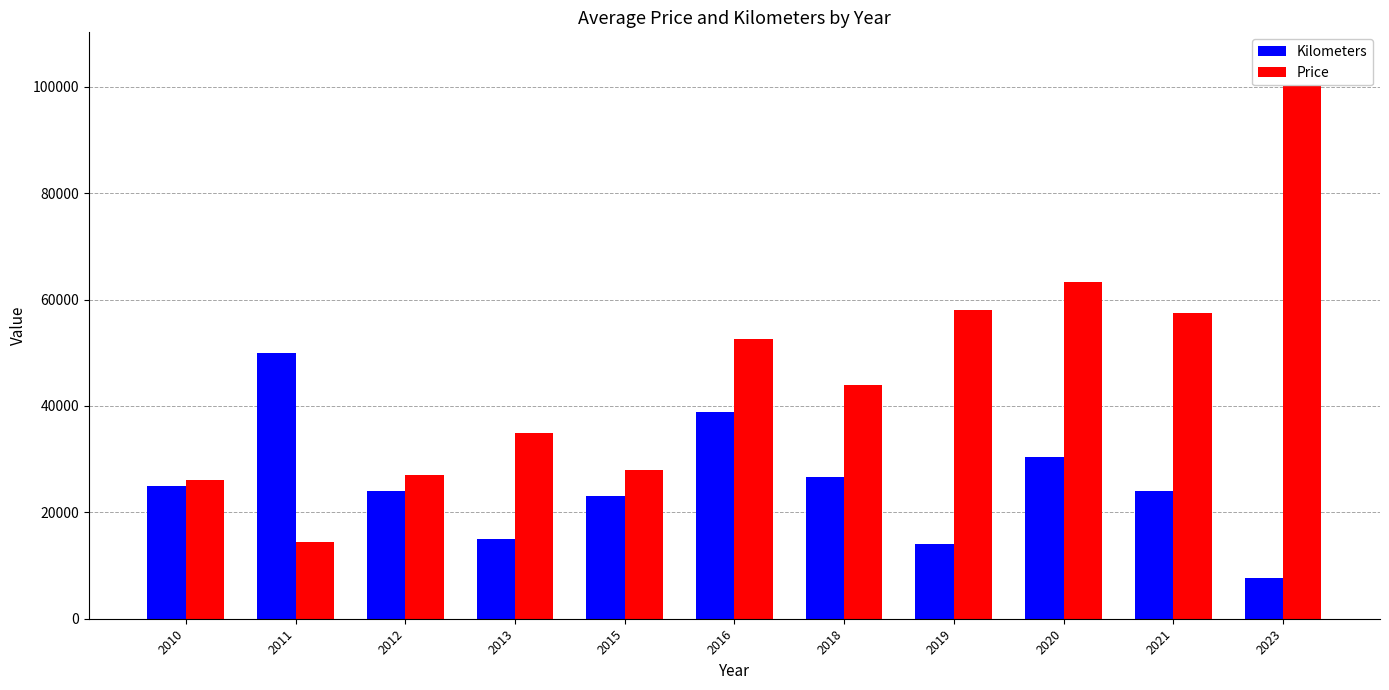

How many bars are there in each group?

2